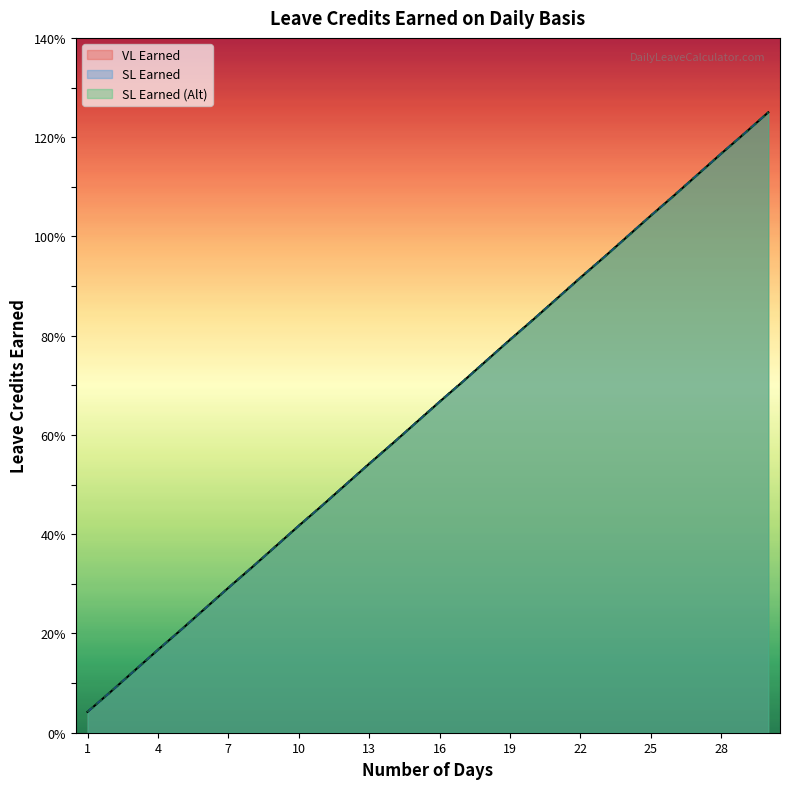

What is the sum of all SL Earned (Alt) values?

19.4